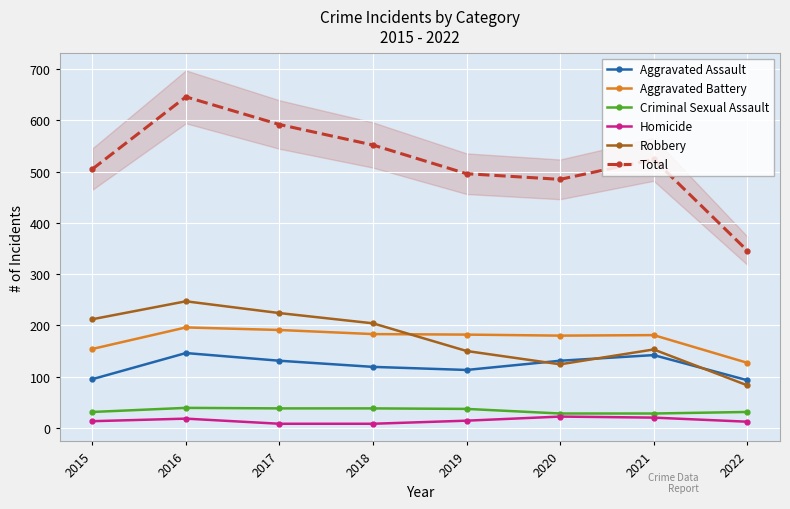

Is it true that Robbery equals 132 at 2015?

False